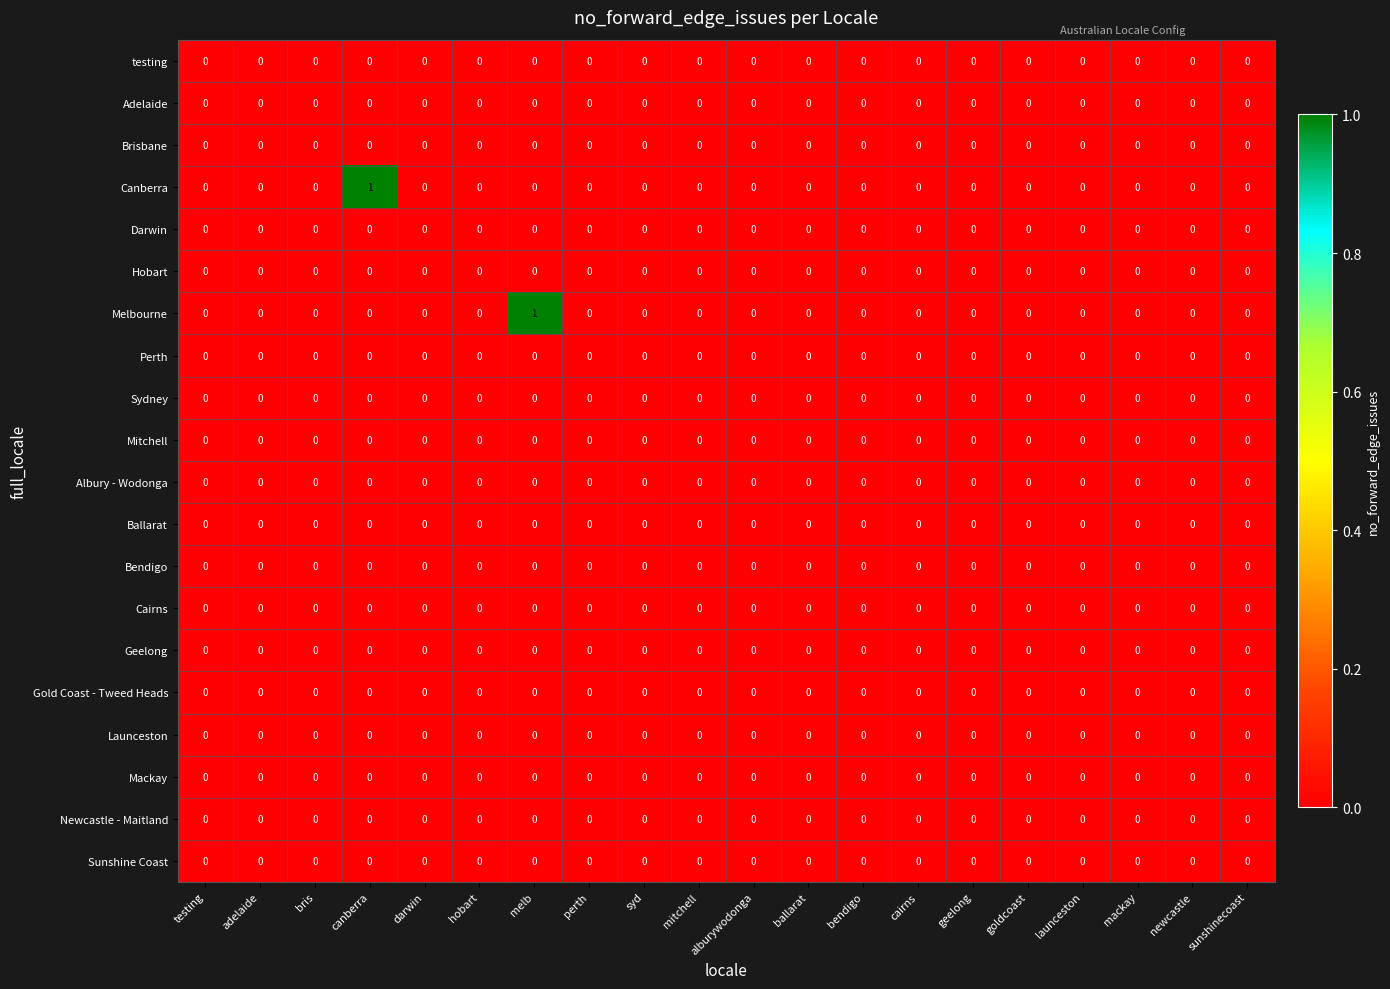

True or false: Geelong has a value of 0 at cairns.

True